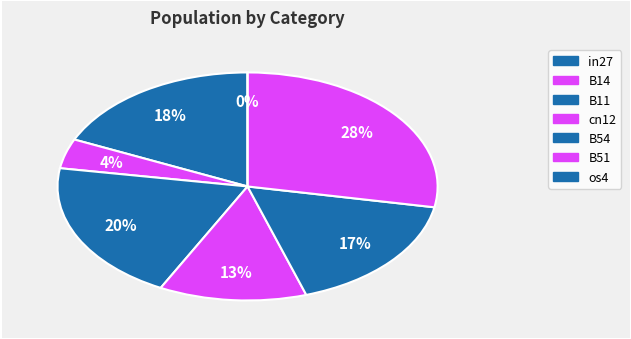

Rank the categories by value from highest to lowest.

B51, B11, in27, B54, cn12, B14, os4